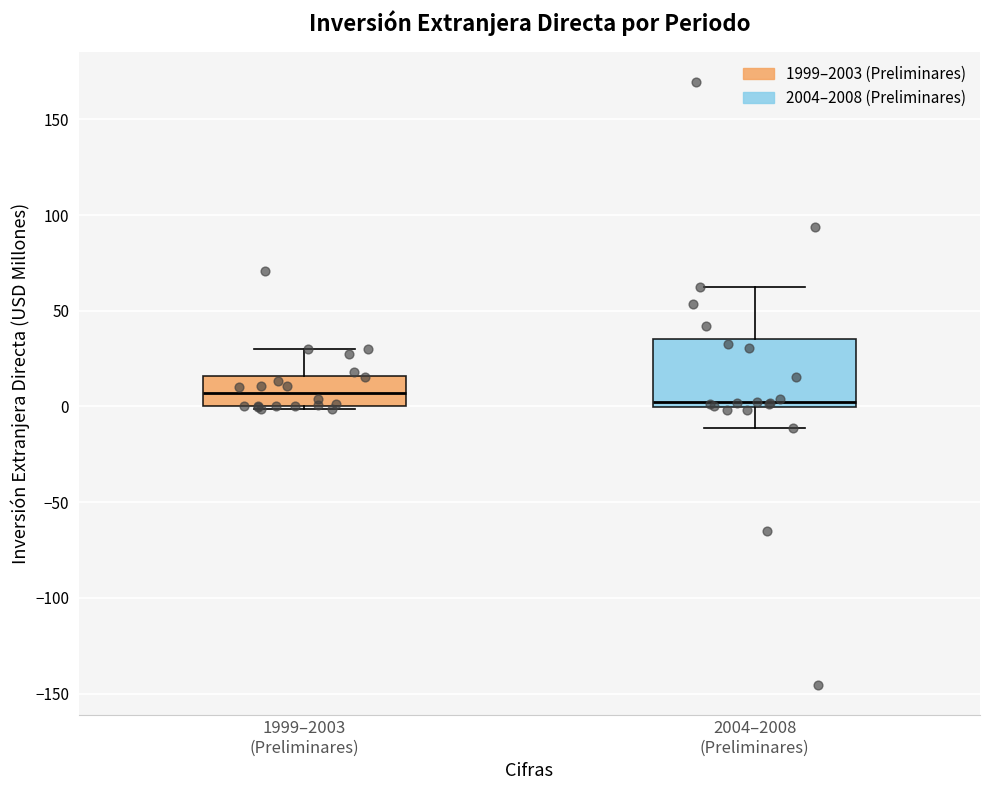

Reading left to right, transcribe this box plot: for each box, give where its median line is, the range the box spans, and where its two whiskers end, as read against the y-axis. The values are not printed on the chart, so give them approximately, as read against the axis.

1999–2003 (Preliminares): median 5, box 0 to 15, whiskers 0 to 30
2004–2008 (Preliminares): median 0 (just above the box's lower edge), box 0 to 35, whiskers -10 to 65